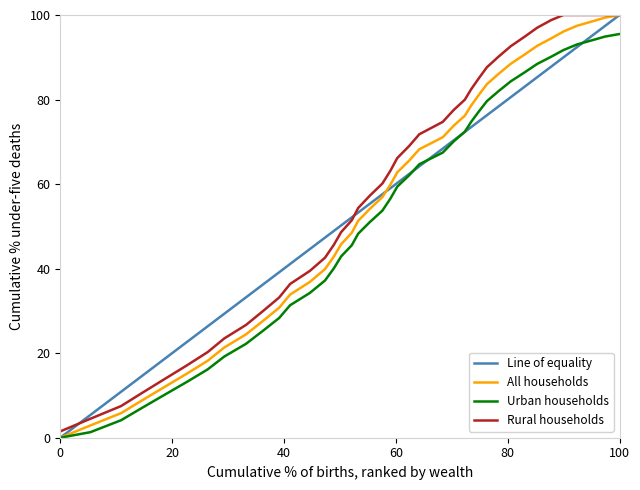

Does the chart have visible grid lines?

No